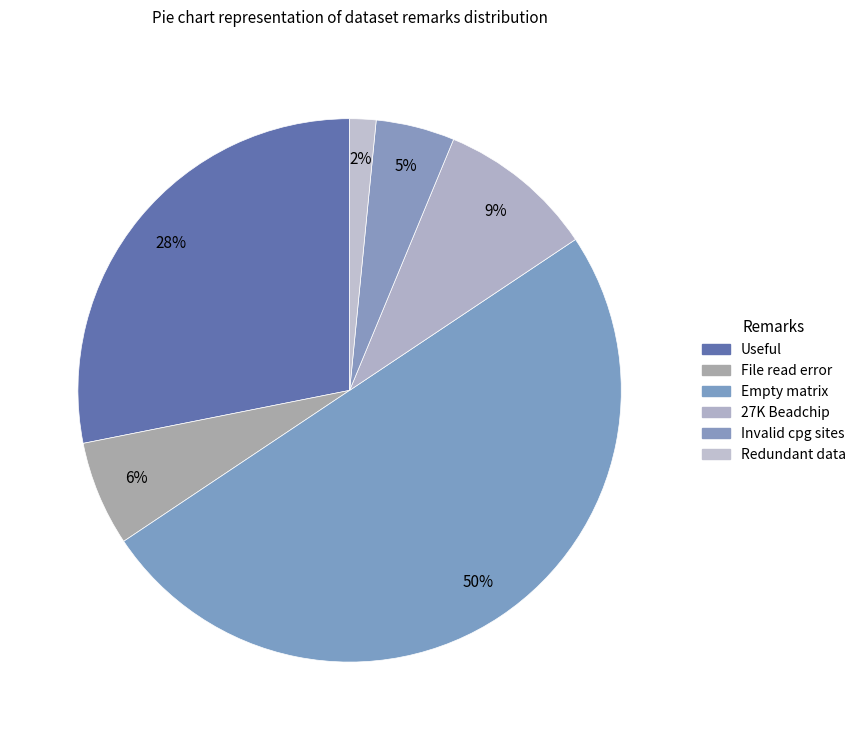

To the nearest percent, what is the combined percentage of File read error and Redundant data?

8%